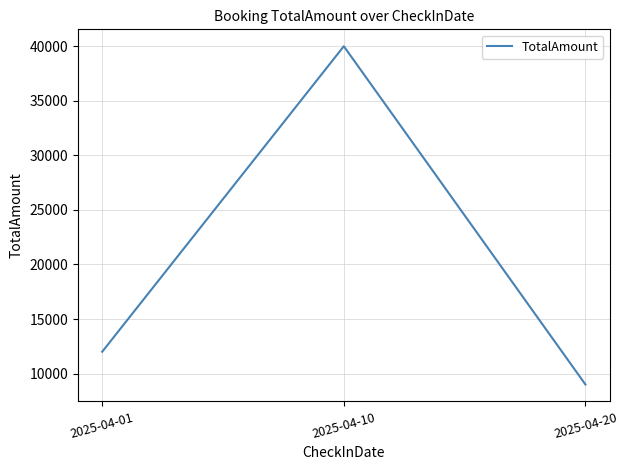

Where is the data nearest to the value 24500?

2025-04-01